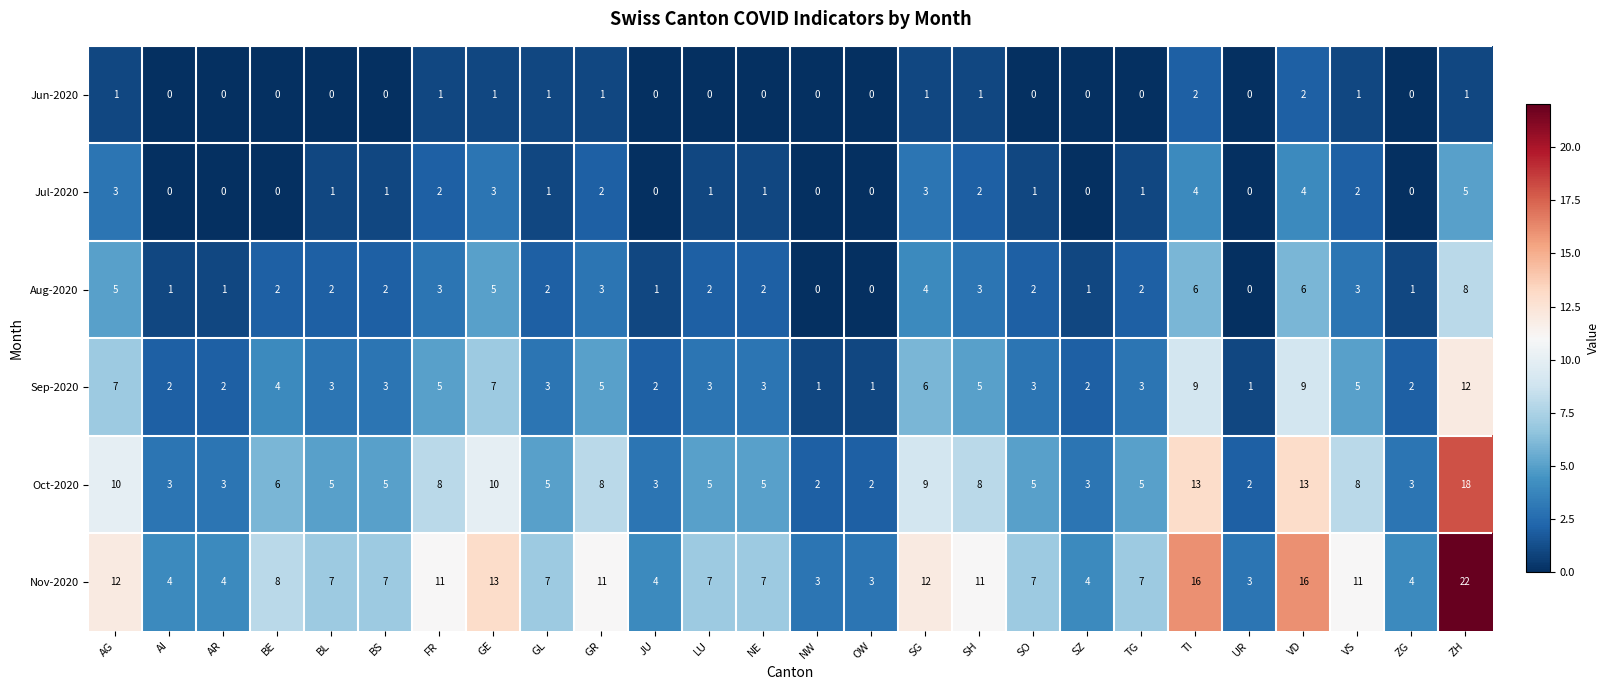

What is the difference between the Oct-2020 values at VD and AI?

10